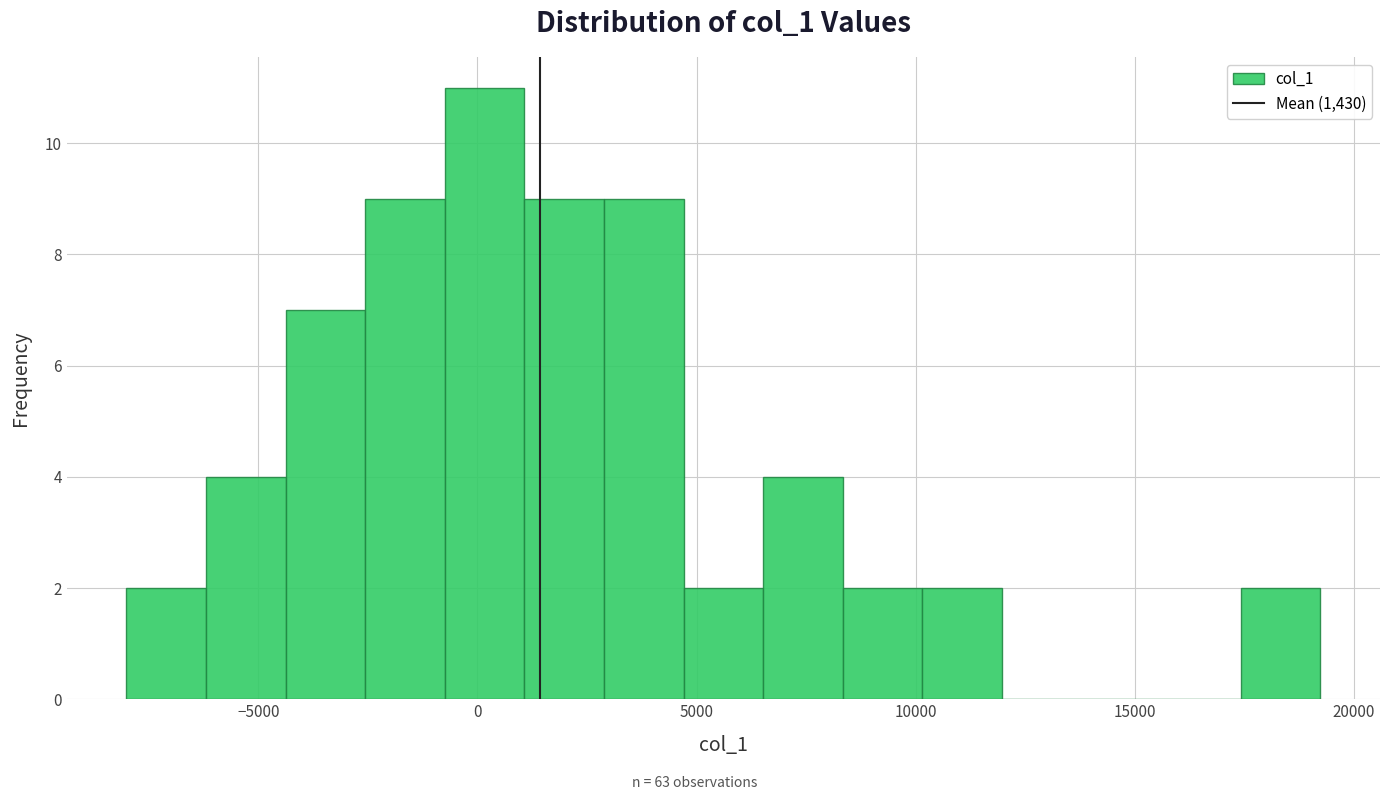

Read against the x-axis, roughly where is the centre of the tallest bar?

0